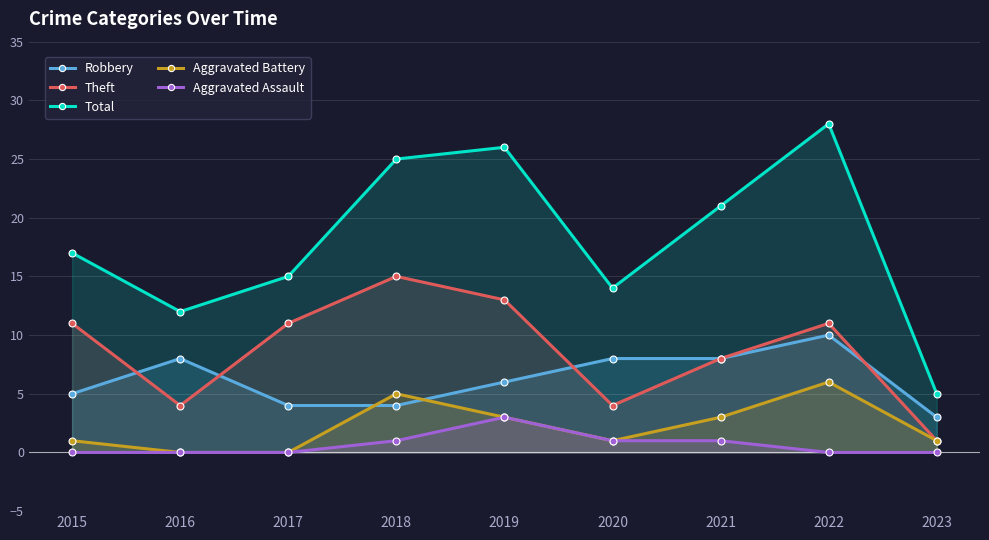

What is the approximate value of Total at 2022?

28